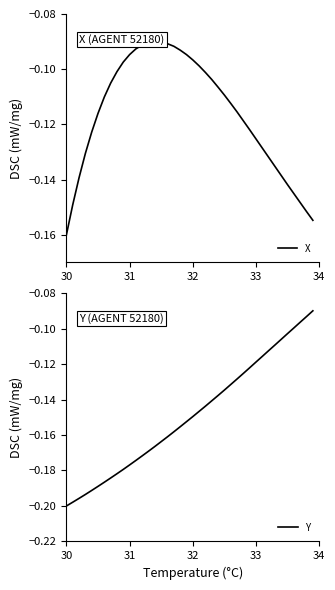

How many intersections are there between Y and X?

1